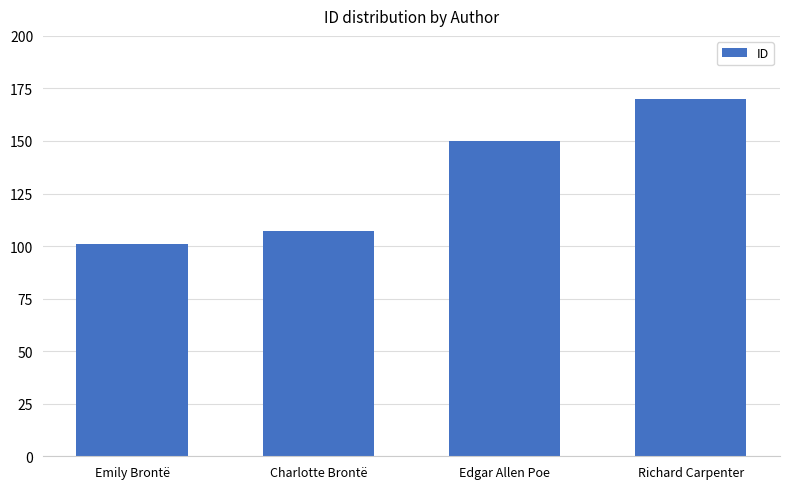

What is the smallest value displayed?

101